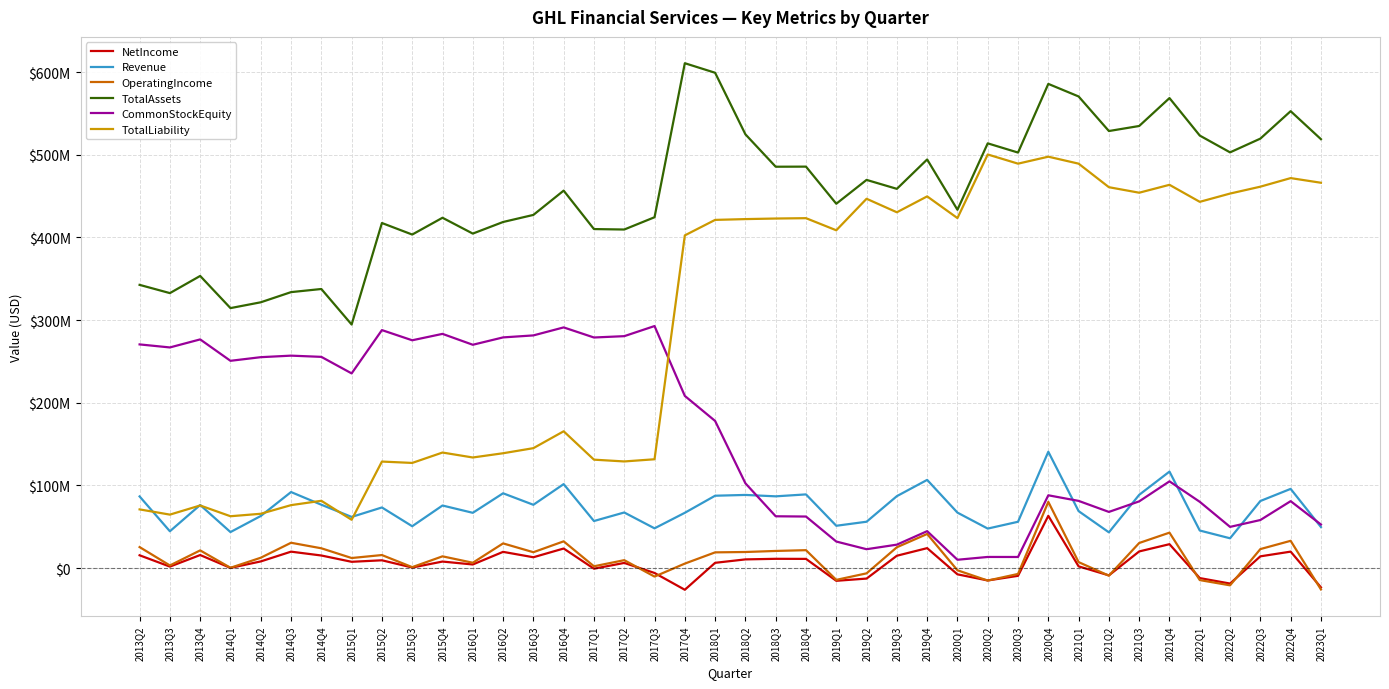

Does the chart display data point markers on the line(s)?

No